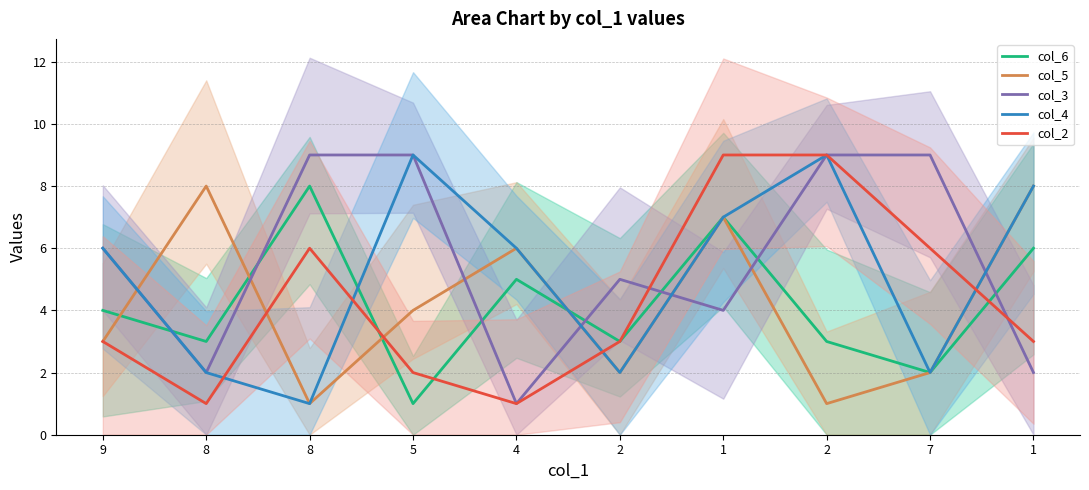

Which series has the widest spread of values?

col_3